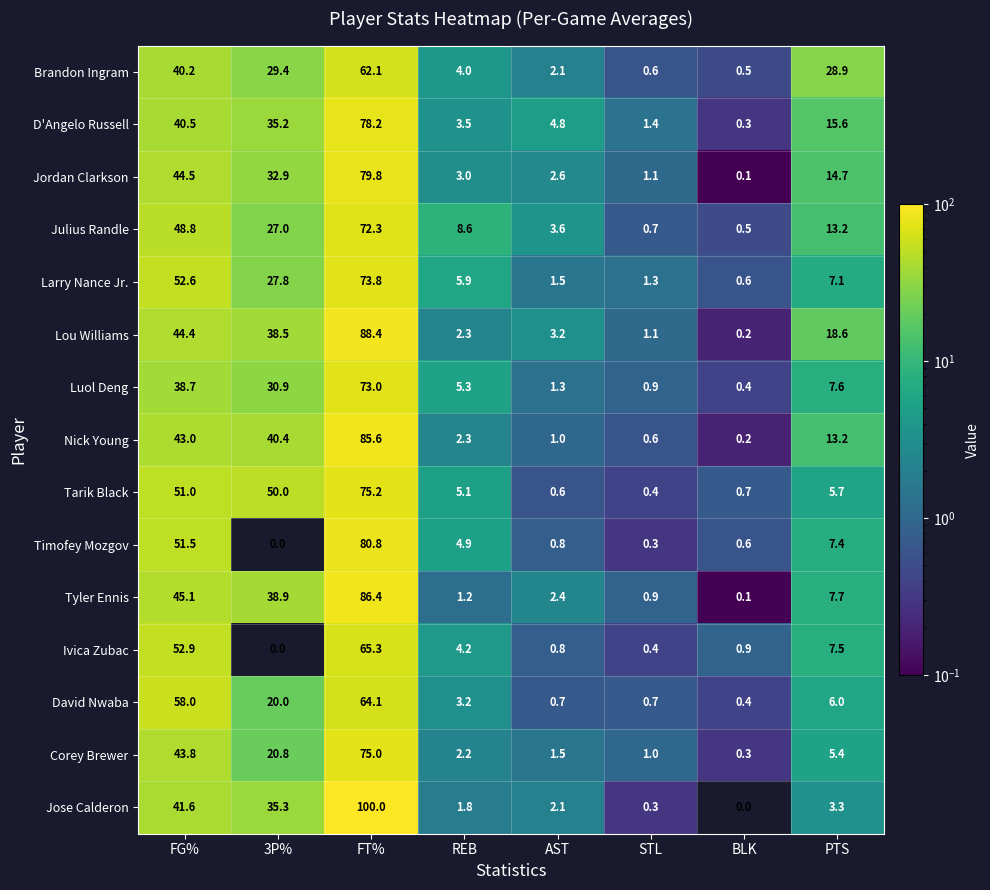

Rank the series at FG% from lowest to highest value.

Luol Deng, Brandon Ingram, D'Angelo Russell, Jose Calderon, Nick Young, Corey Brewer, Lou Williams, Jordan Clarkson, Tyler Ennis, Julius Randle, Tarik Black, Timofey Mozgov, Larry Nance Jr., Ivica Zubac, David Nwaba